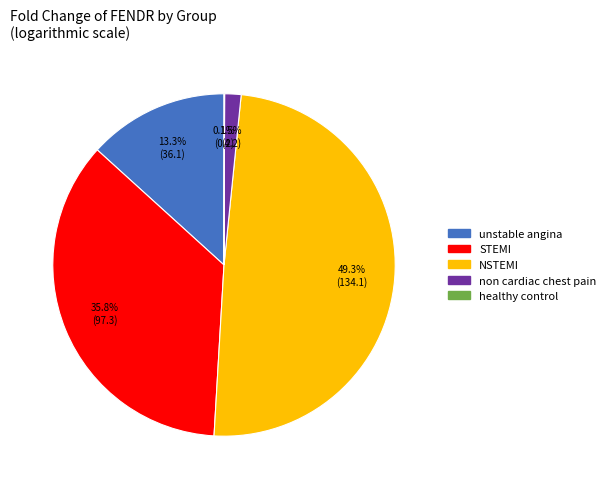

The unstable angina slice represents 13% of the pie. True or false?

True